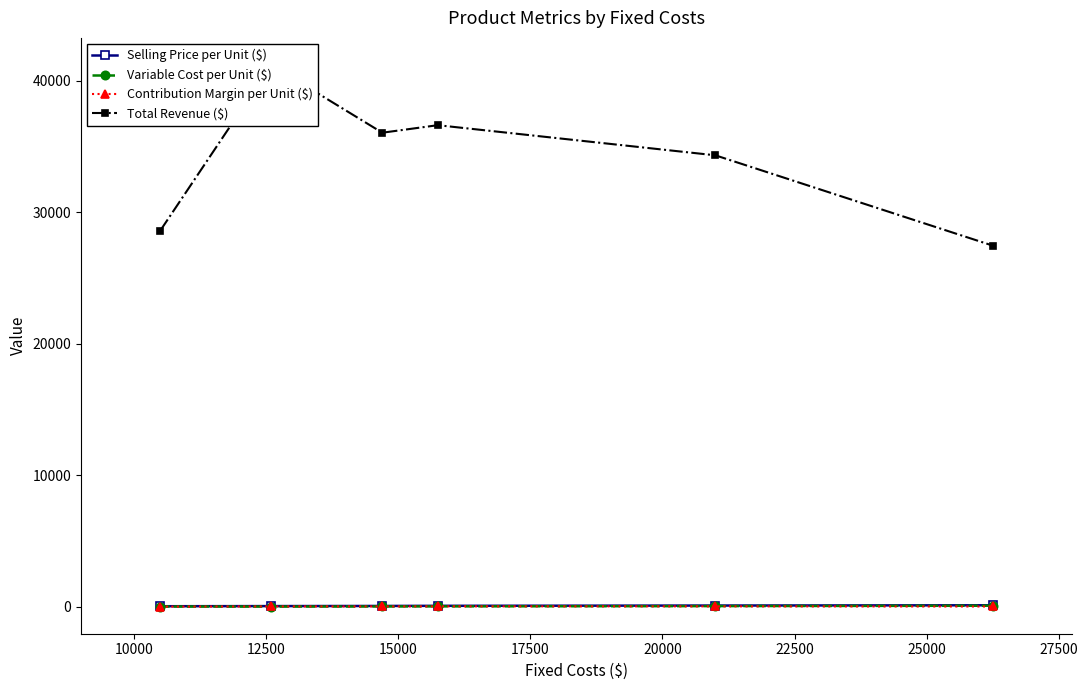

True or false: Contribution Margin per Unit ($) has more than 0 points higher than both neighbors.

True